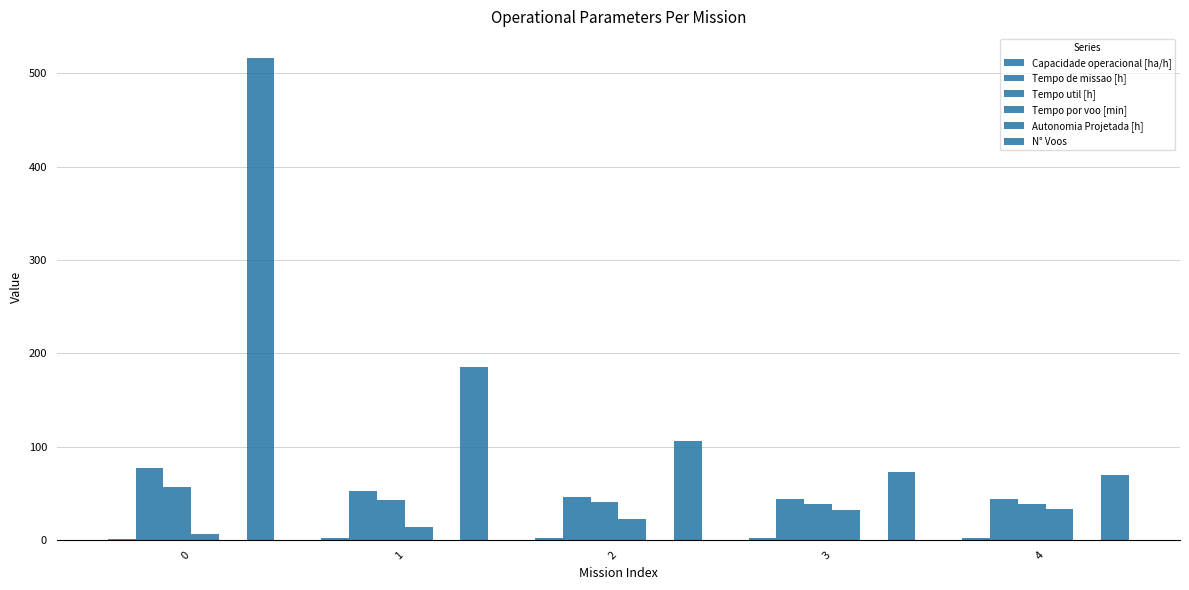

How many groups of bars are there?

5